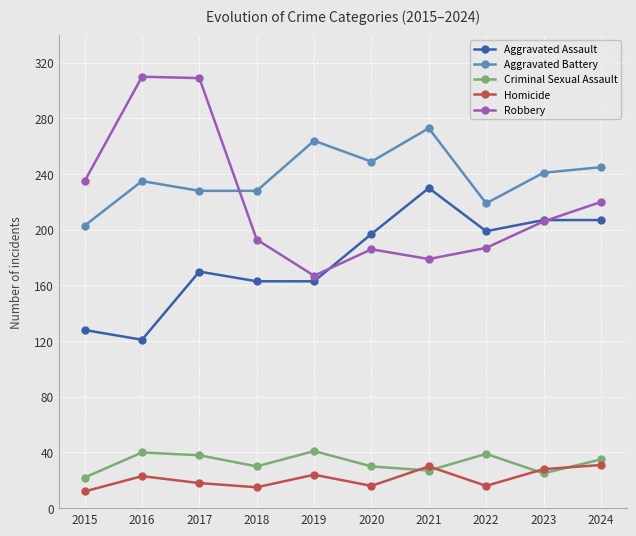

At which category does Criminal Sexual Assault reach its first local valley?

2018